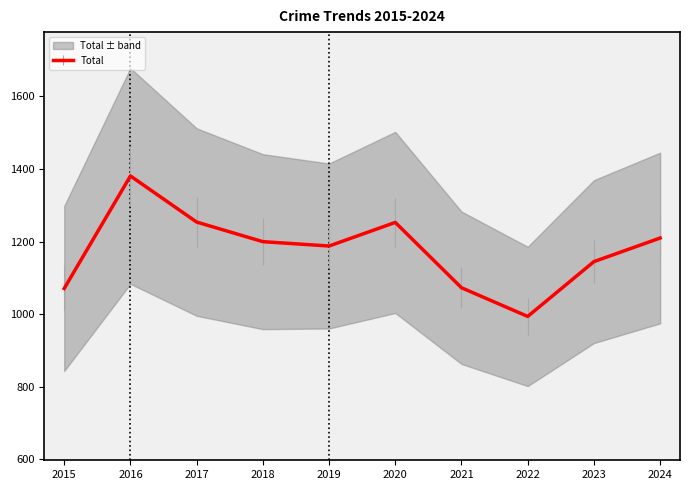

What is the lowest value of the Total series?

994